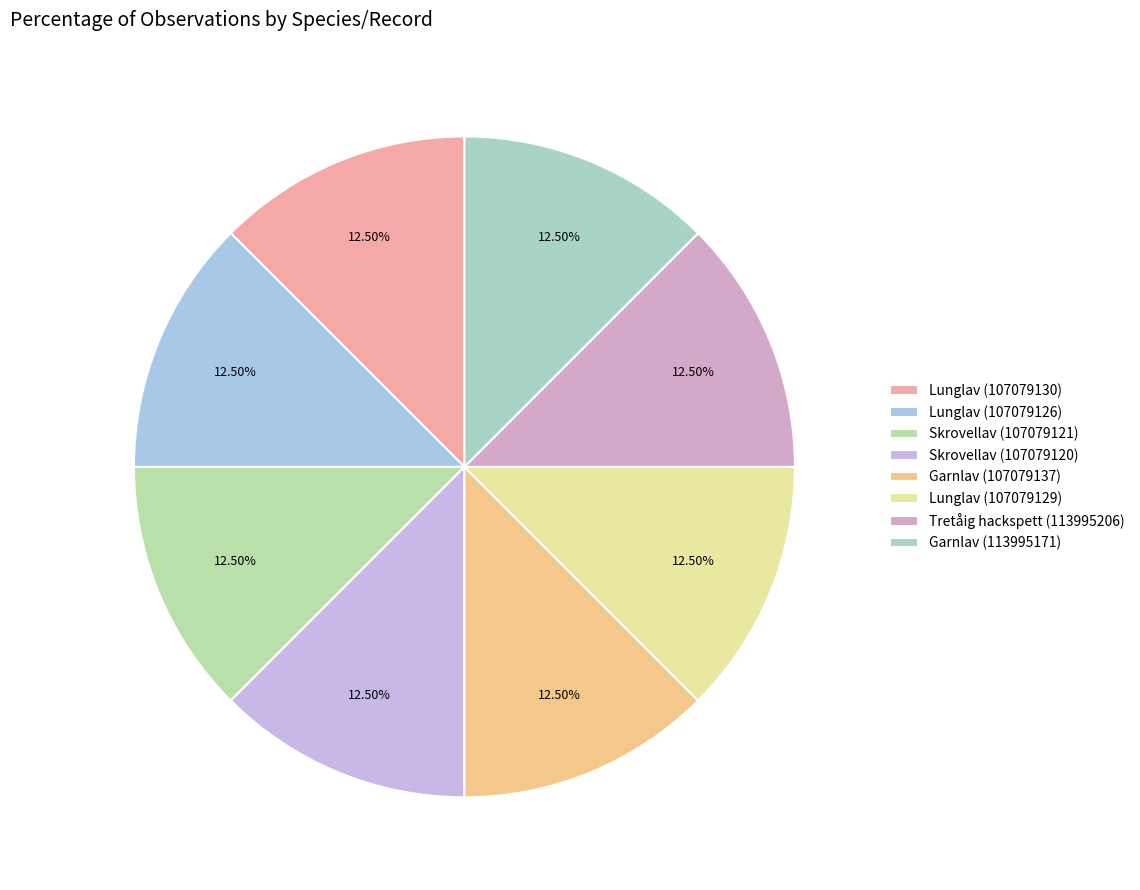

Is there a majority slice in this chart?

No